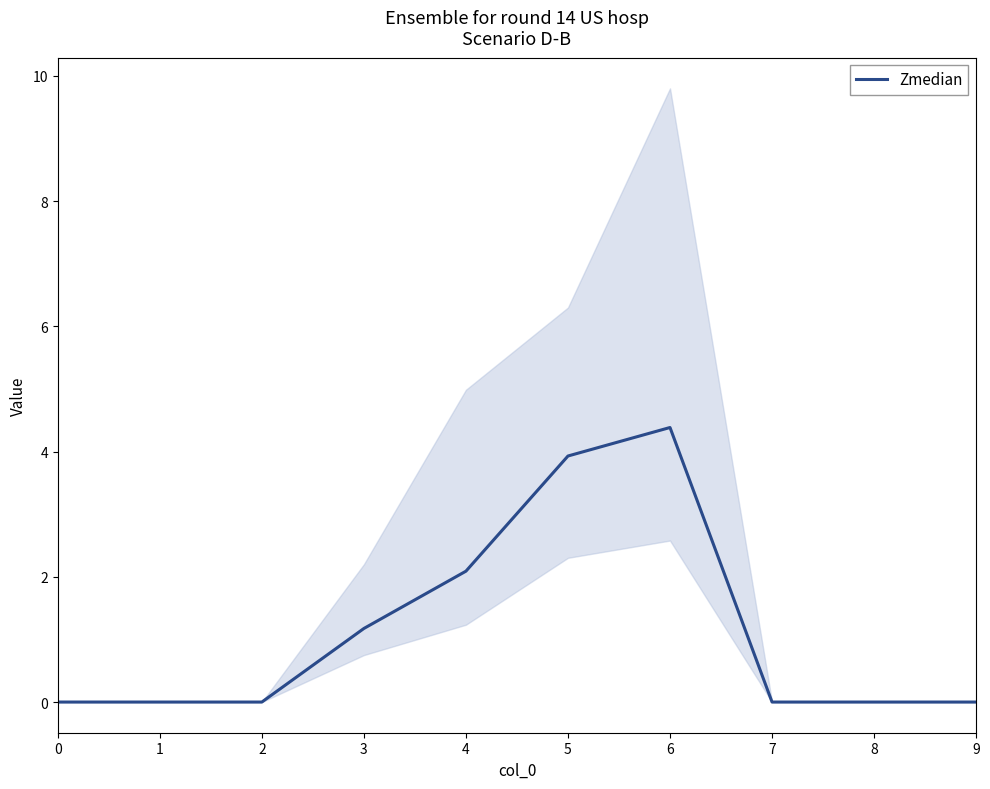

Rank the categories by value from highest to lowest.

6, 5, 4, 3, 0, 1, 2, 7, 8, 9